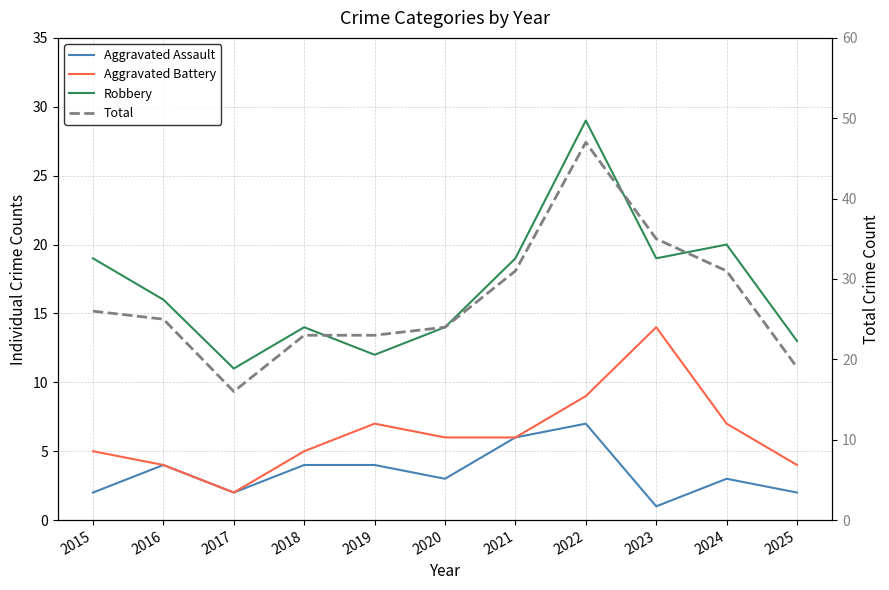

The value of Aggravated Assault at 2025 is 1. True or false?

False